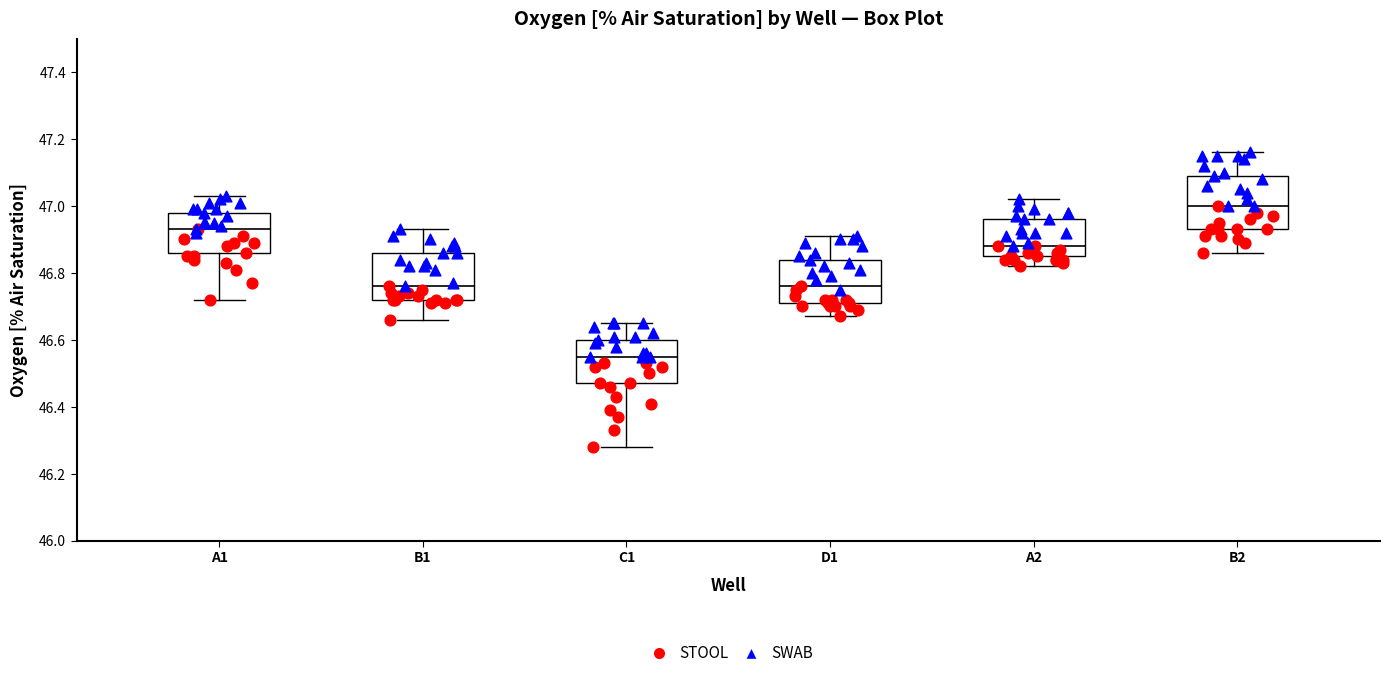

Reading left to right, transcribe this box plot: for each box, give where its median line is, the range the box spans, and where its two whiskers end, as read against the y-axis. The values are not printed on the chart, so give them approximately, as read against the axis.

A1: median 46.94, box 46.86 to 46.98, whiskers 46.72 to 47.04
B1: median 46.76, box 46.72 to 46.86, whiskers 46.66 to 46.94
C1: median 46.56, box 46.48 to 46.60, whiskers 46.28 to 46.66
D1: median 46.76, box 46.72 to 46.84, whiskers 46.68 to 46.92
A2: median 46.88, box 46.86 to 46.96, whiskers 46.82 to 47.02
B2: median 47.00, box 46.94 to 47.10, whiskers 46.86 to 47.16